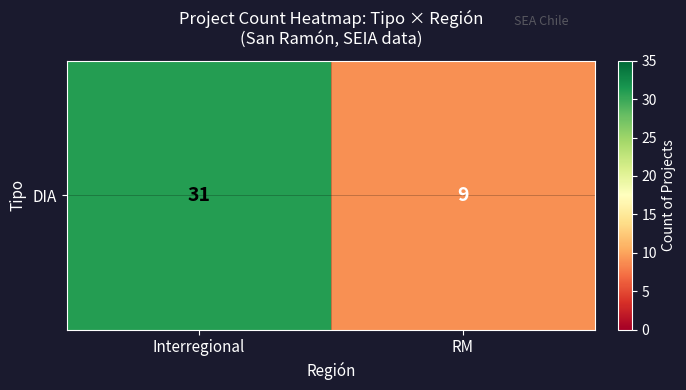

The value at RM is 15. True or false?

False